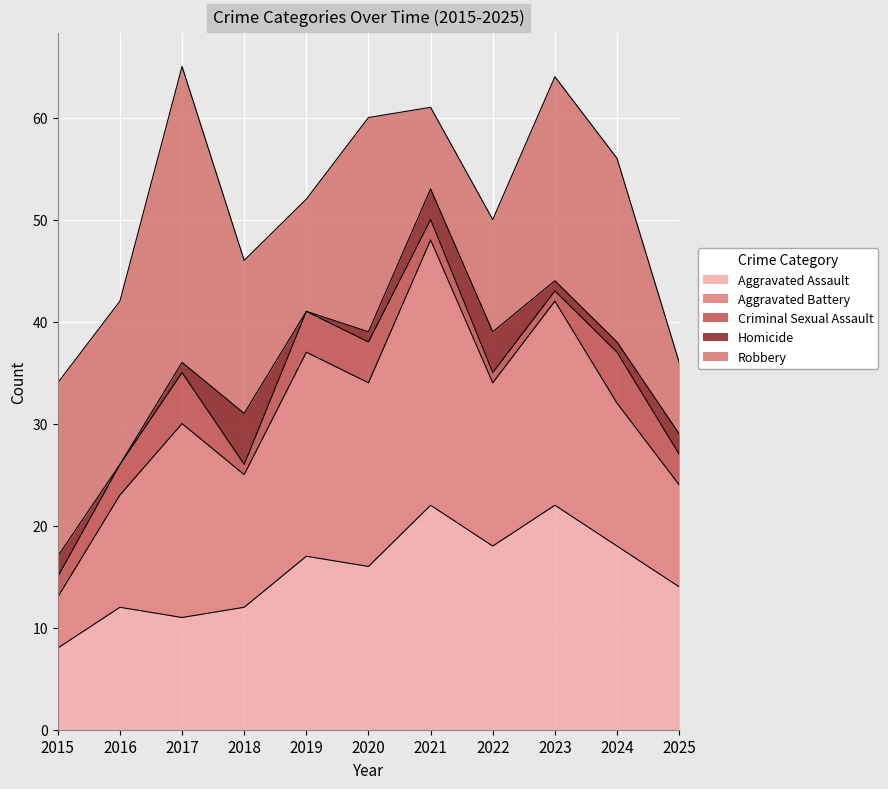

True or false: Criminal Sexual Assault and Aggravated Battery cross at least once.

False